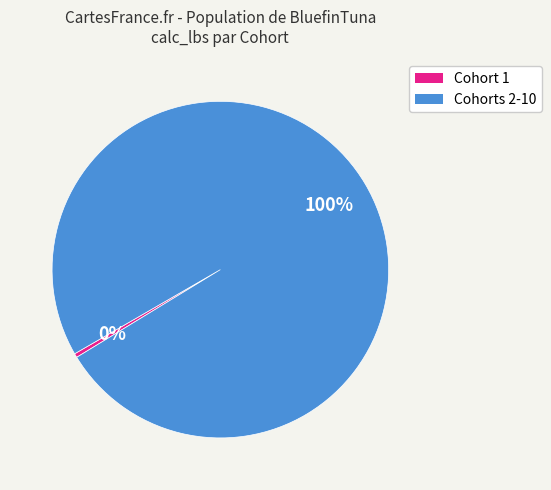

Does any single category account for the majority?

Yes